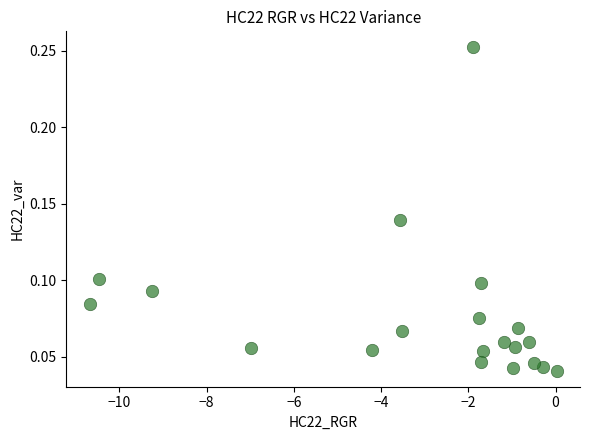

What is the range of X values (max minus min)?

10.7